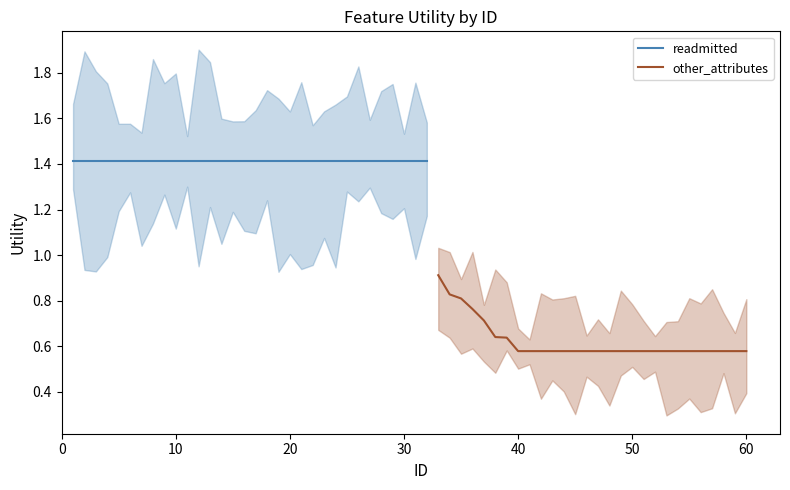

Is this an area chart (filled region under the line)?

No